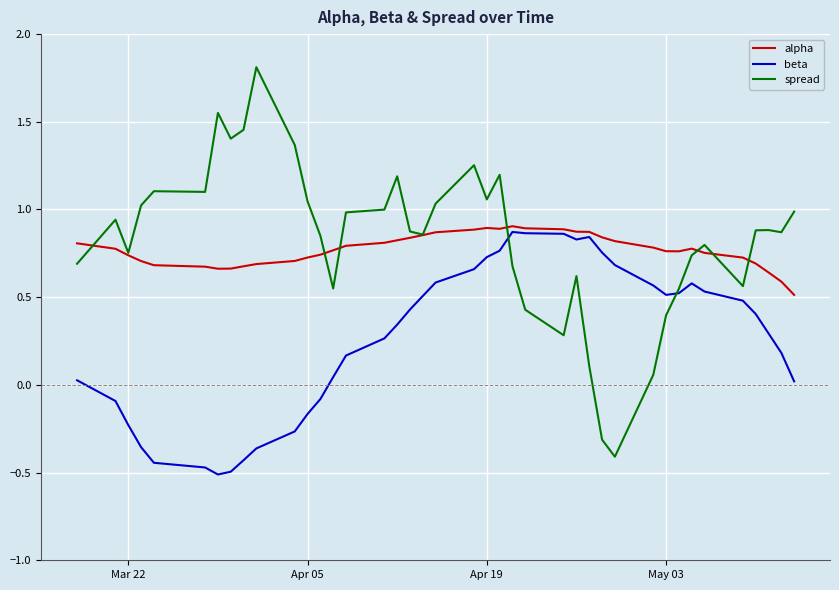

How many series are shown in this chart?

3